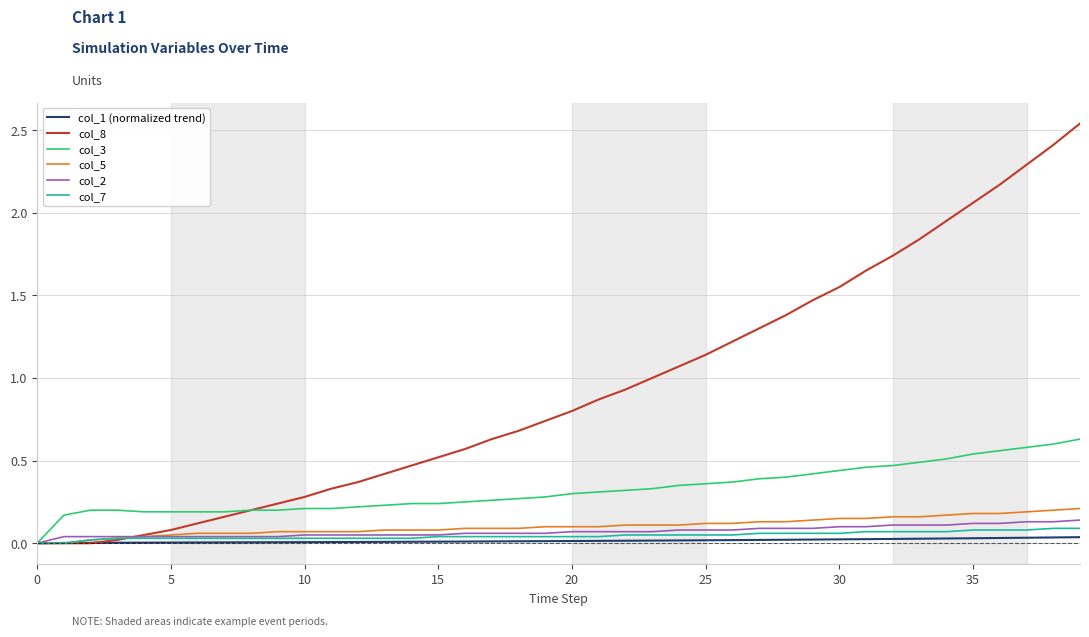

Which series has the widest spread of values?

col_8